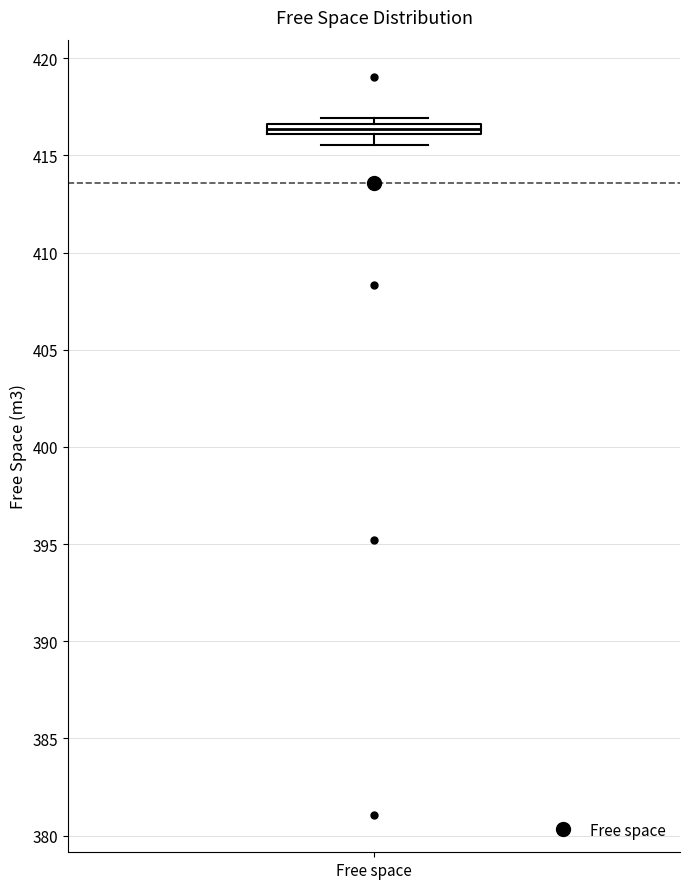

Where does the lower whisker of the box for Free space end on the y-axis? The values are not printed on the chart, so give them approximately, as read against the axis.

415.5